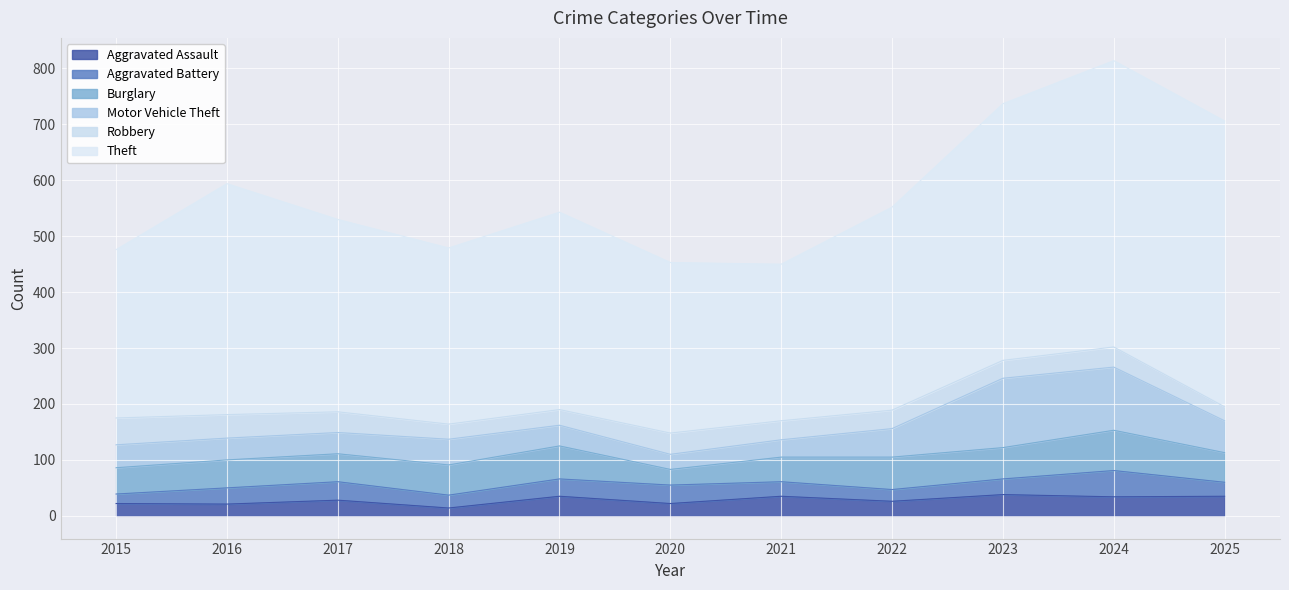

Reading left to right, extract all data points from this chart.

Aggravated Assault: 2015=22	2016=21	2017=28	2018=14	2019=35	2020=22	2021=35	2022=26	2023=38	2024=34	2025=35
Aggravated Battery: 2015=17	2016=29	2017=33	2018=23	2019=31	2020=33	2021=26	2022=21	2023=28	2024=47	2025=25
Burglary: 2015=47	2016=50	2017=50	2018=54	2019=59	2020=28	2021=44	2022=58	2023=56	2024=72	2025=53
Motor Vehicle Theft: 2015=41	2016=39	2017=38	2018=46	2019=37	2020=27	2021=31	2022=51	2023=124	2024=113	2025=57
Robbery: 2015=48	2016=42	2017=37	2018=27	2019=28	2020=38	2021=34	2022=33	2023=32	2024=36	2025=25
Theft: 2015=301	2016=413	2017=344	2018=315	2019=353	2020=305	2021=280	2022=363	2023=459	2024=512	2025=511